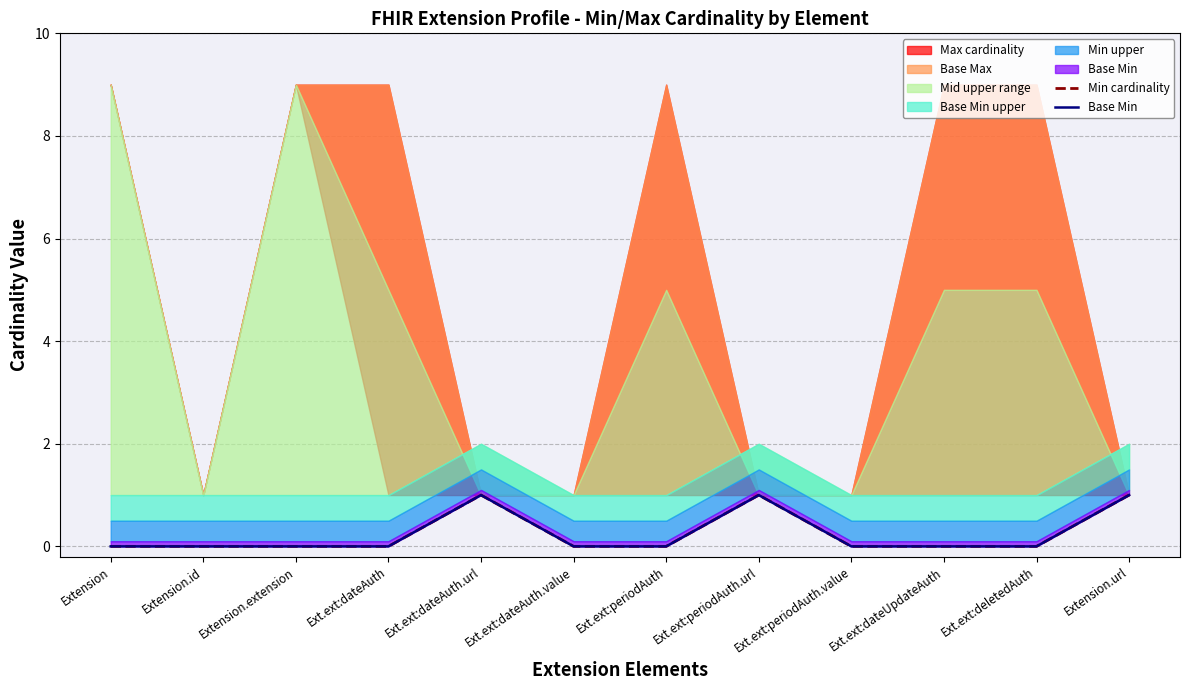

Which has a higher value, Ext.ext:dateAuth.value or Extension.url?

Extension.url